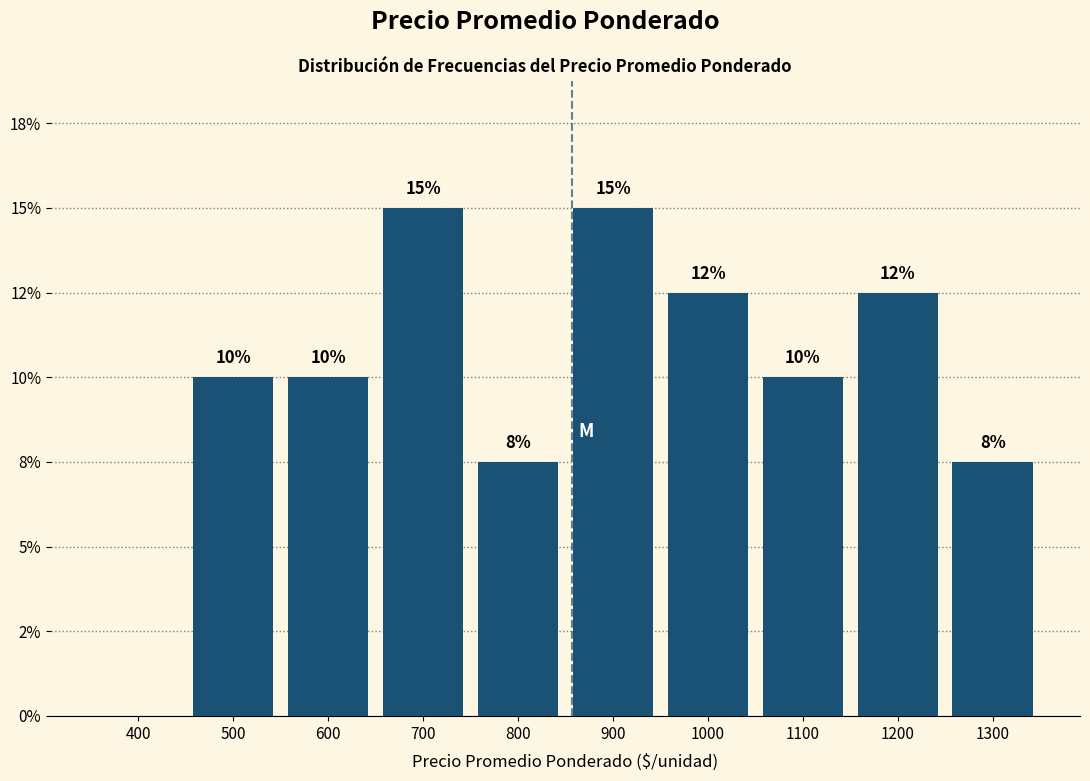

Are the bars horizontal?

No